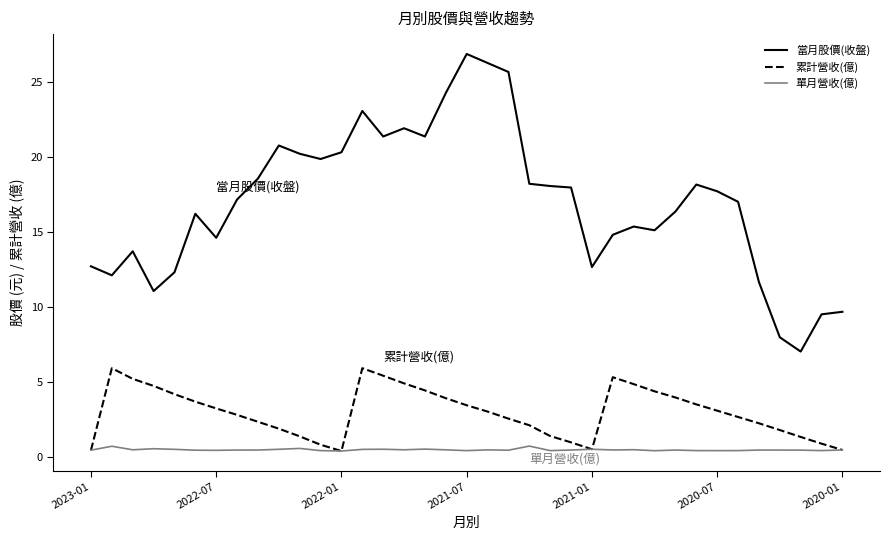

Which series has the largest range (max minus min)?

當月股價(收盤)